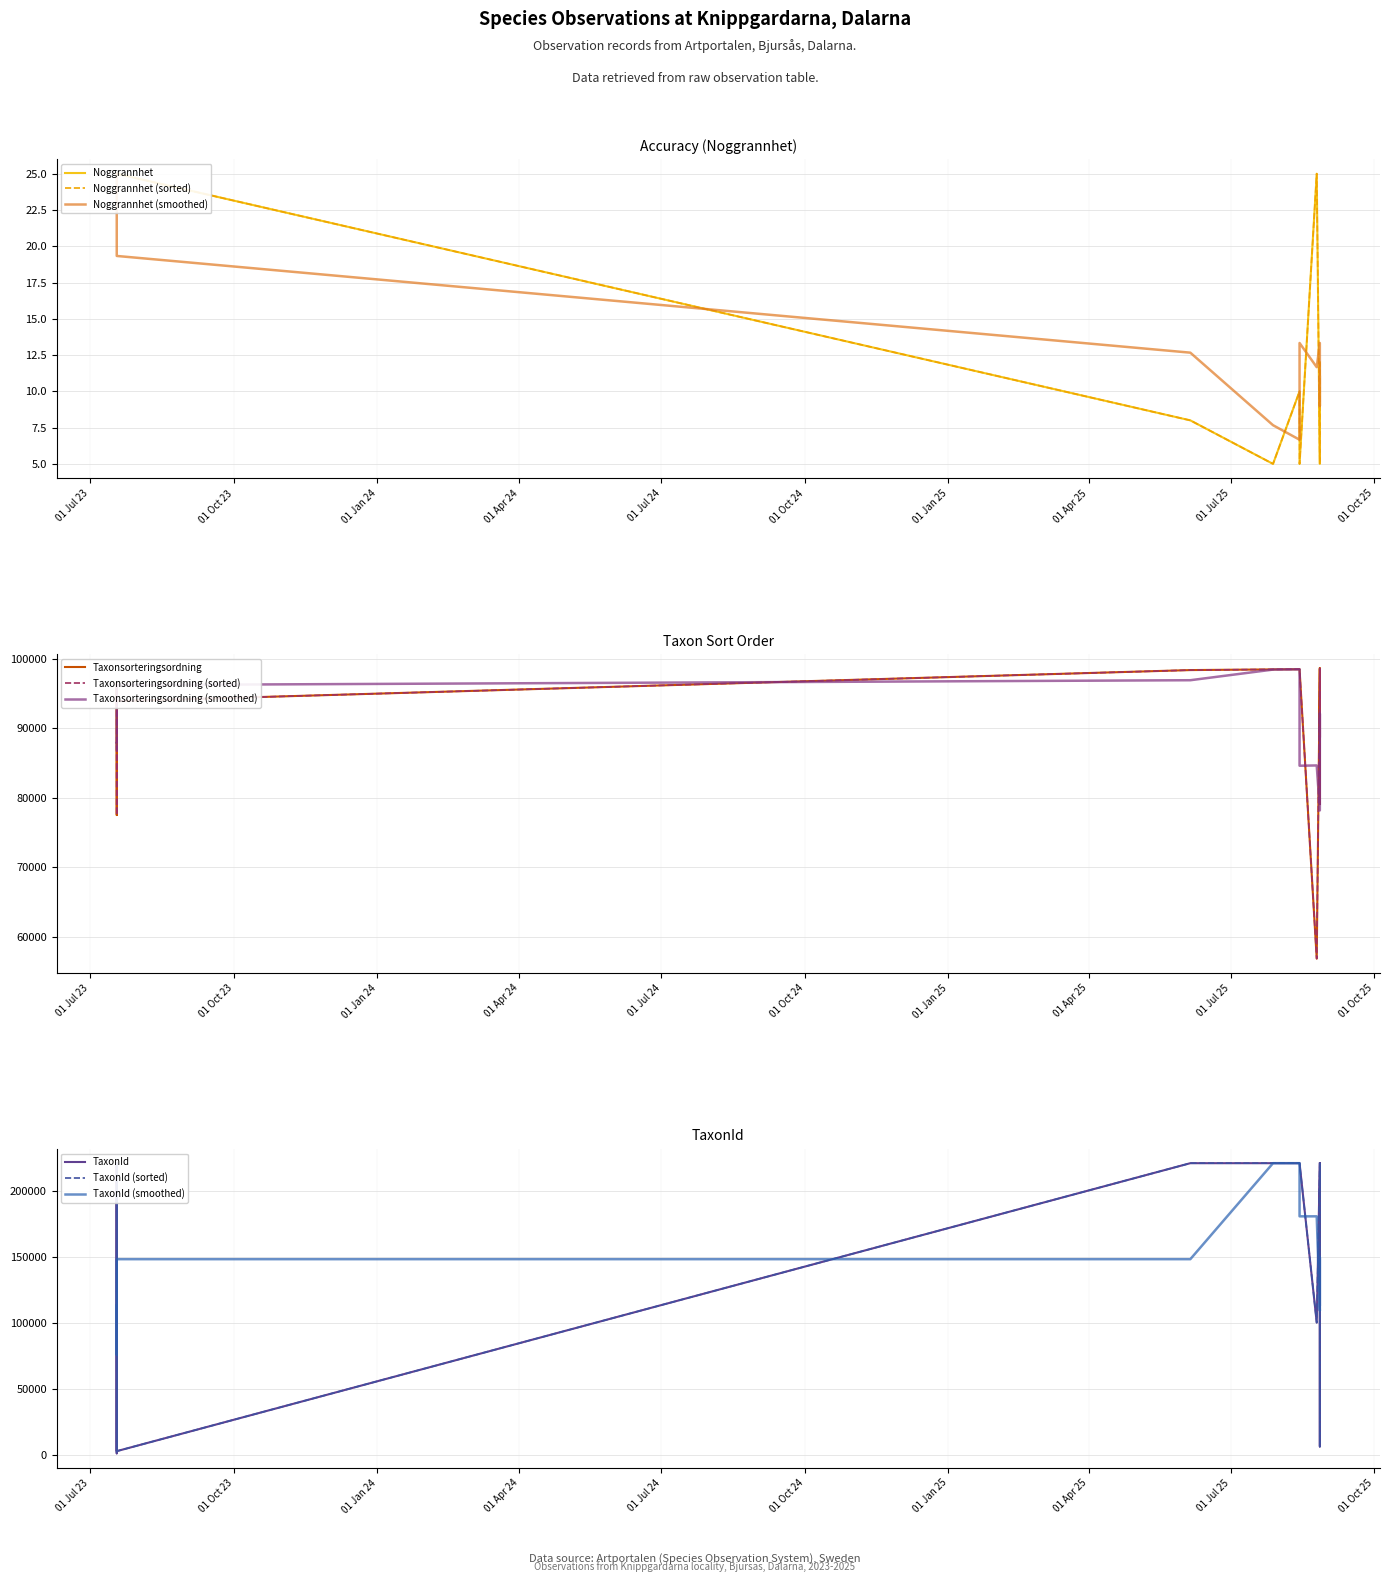

The value of TaxonId at 2023-07-18 is 1532. True or false?

False